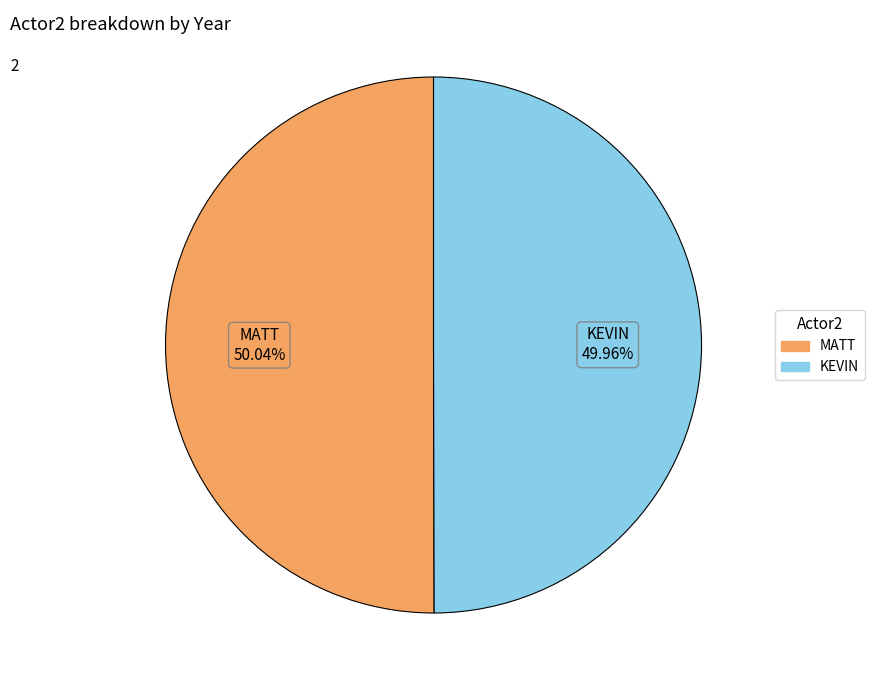

Count the number of slices in the pie.

2